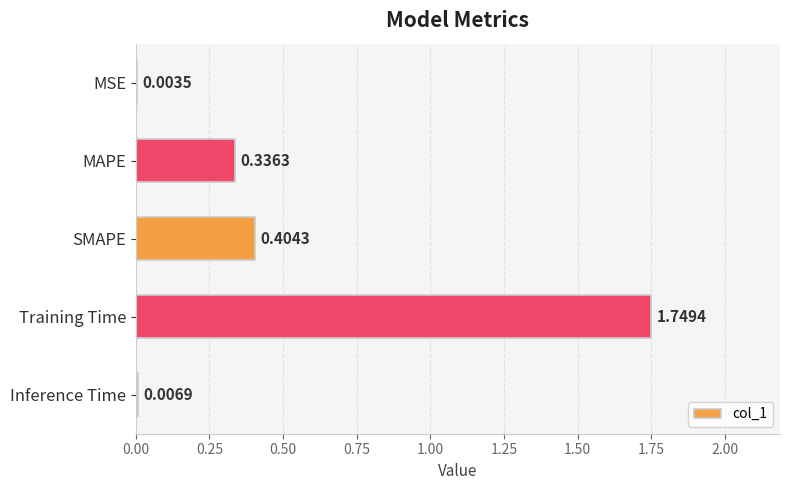

Between Training Time and MAPE, which is larger?

Training Time